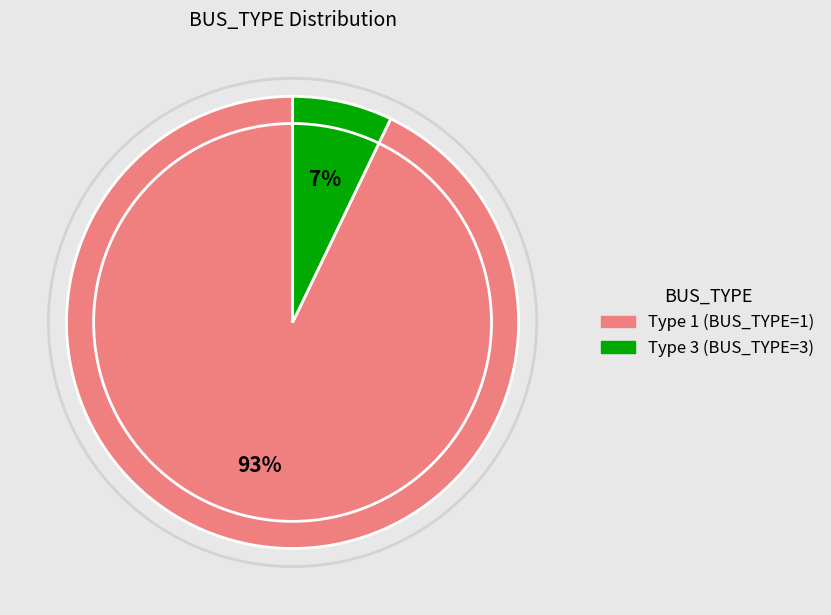

How many slices are in this pie chart?

2